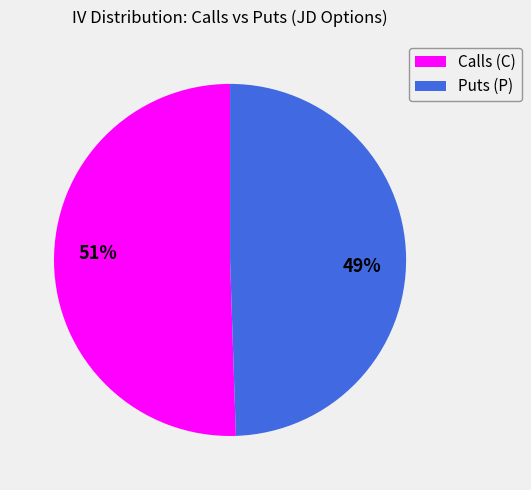

Does Puts (P) represent more than half of the total?

No